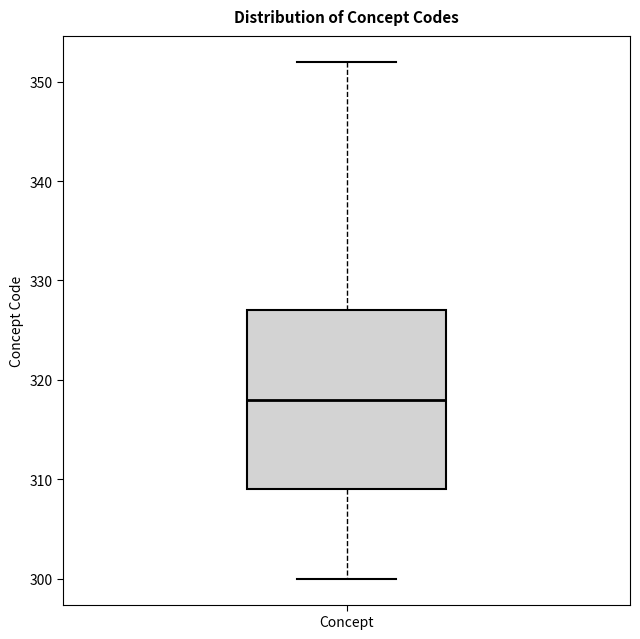

Read this box plot against the y-axis: the position of the median line, the range covered by the box, and the ends of both whiskers. The values are not printed on the chart, so give them approximately, as read against the axis.

median 318, box 309 to 327, whiskers 300 to 352